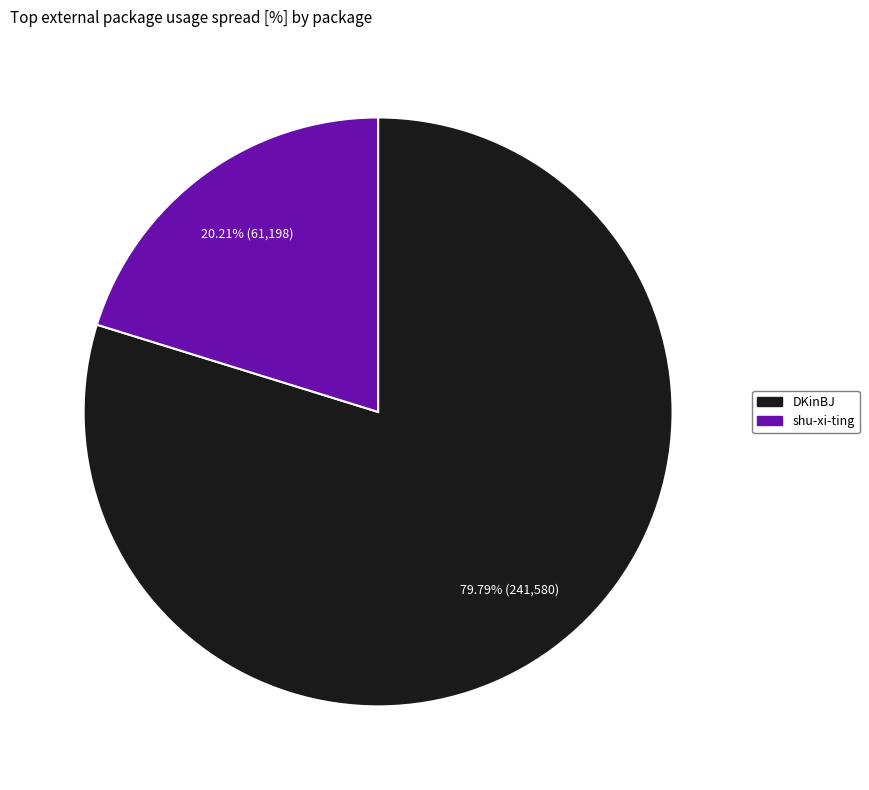

How many segments does this pie chart have?

2